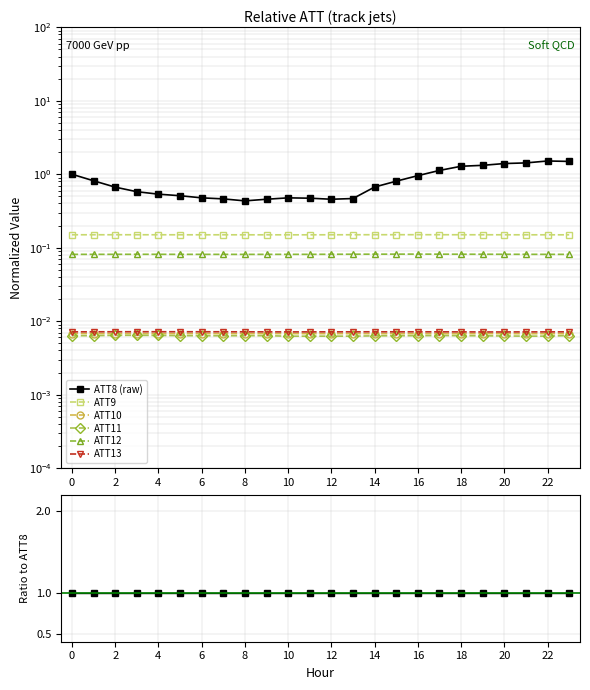

True or false: ATT8 (raw) has a value of 1.7 at 0.

False